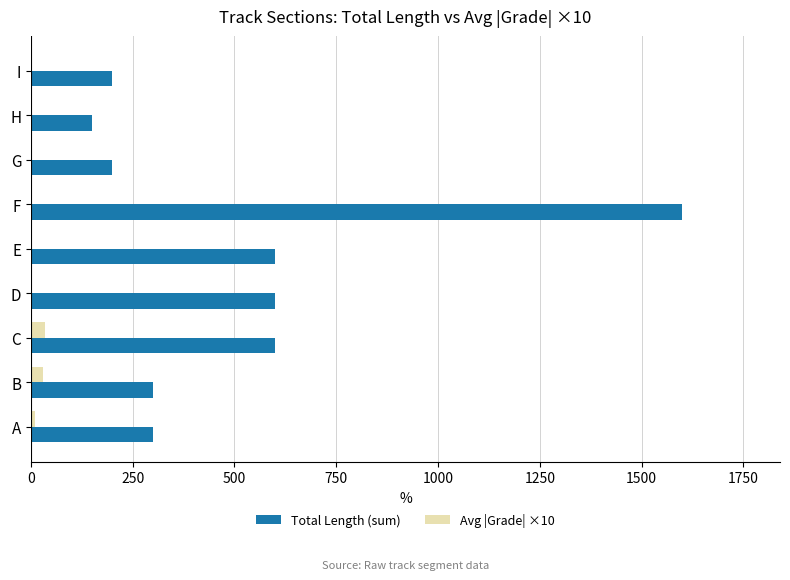

What is the sum of all Total Length (sum) values?

4550.0